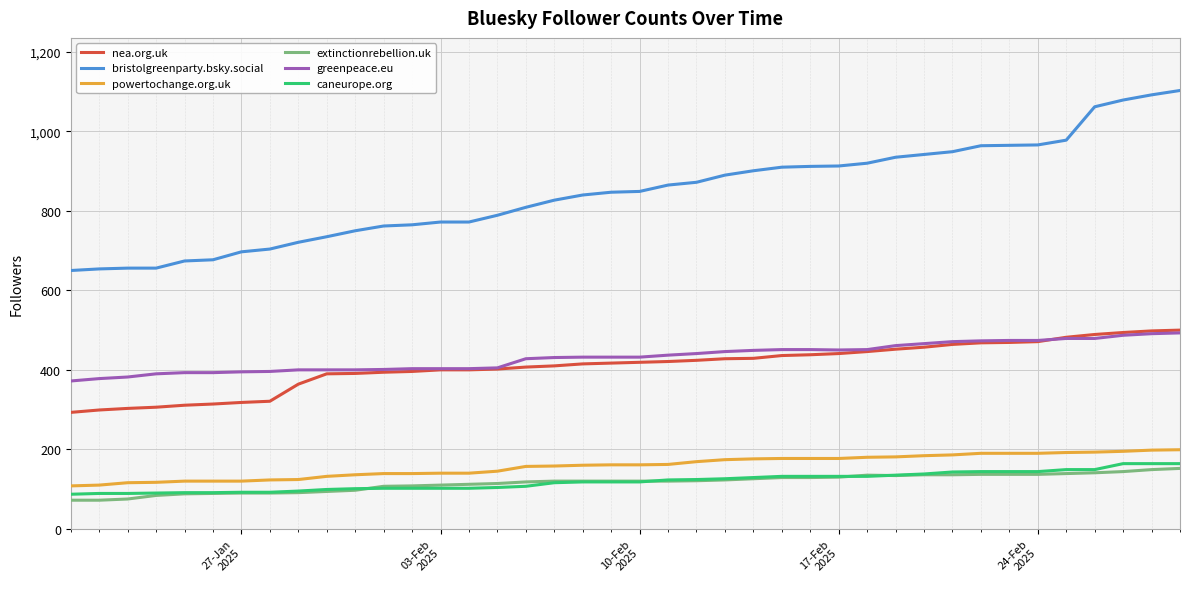

True or false: bristolgreenparty.bsky.social and caneurope.org intersect in this chart.

False